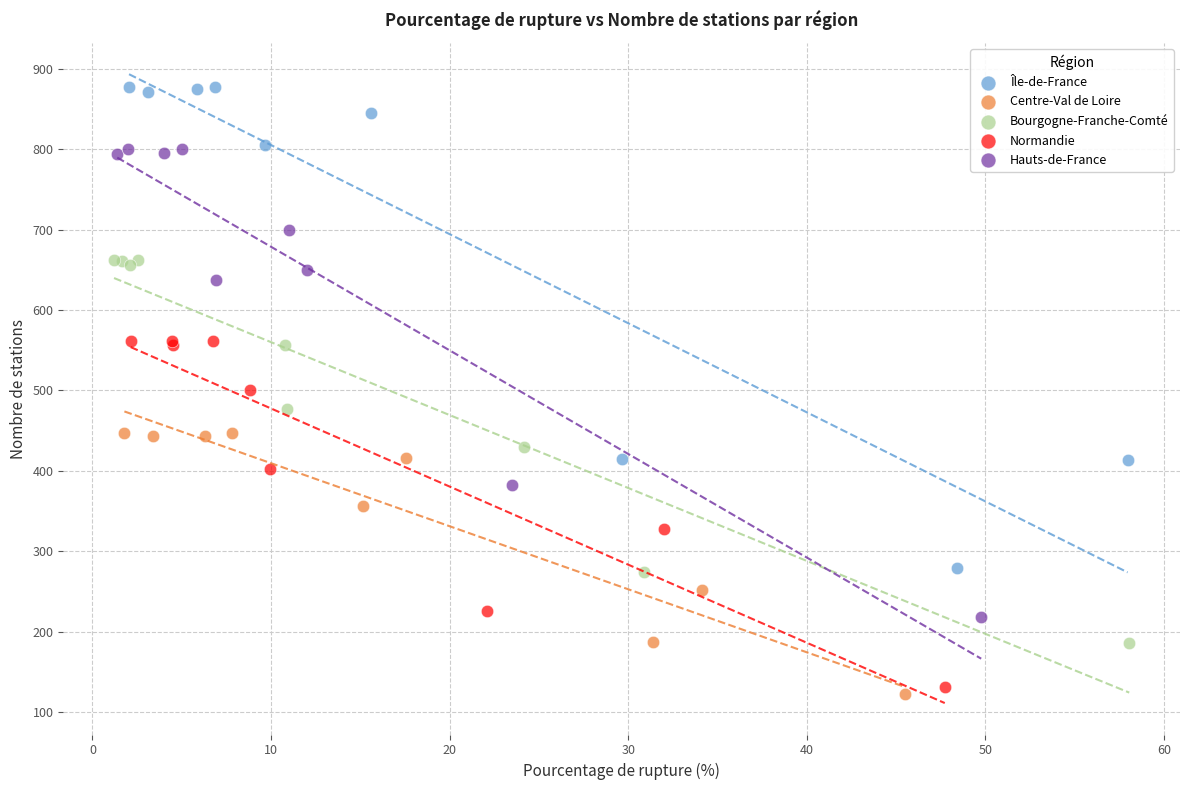

Which series contains the highest Y value?

Île-de-France